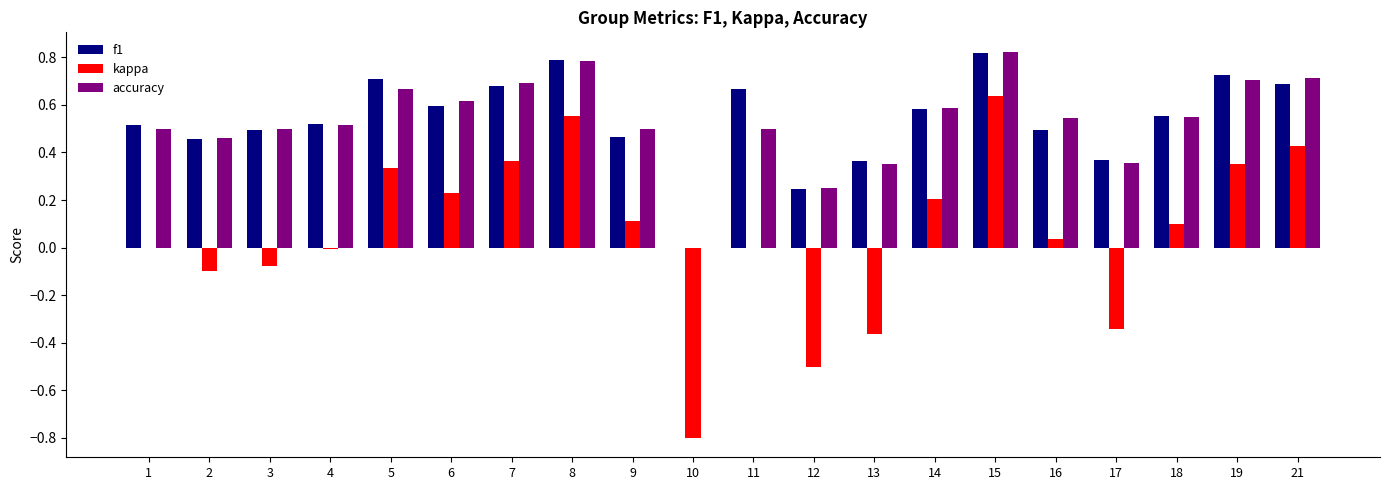

True or false: f1 has a value of 0.6 at 18.

True